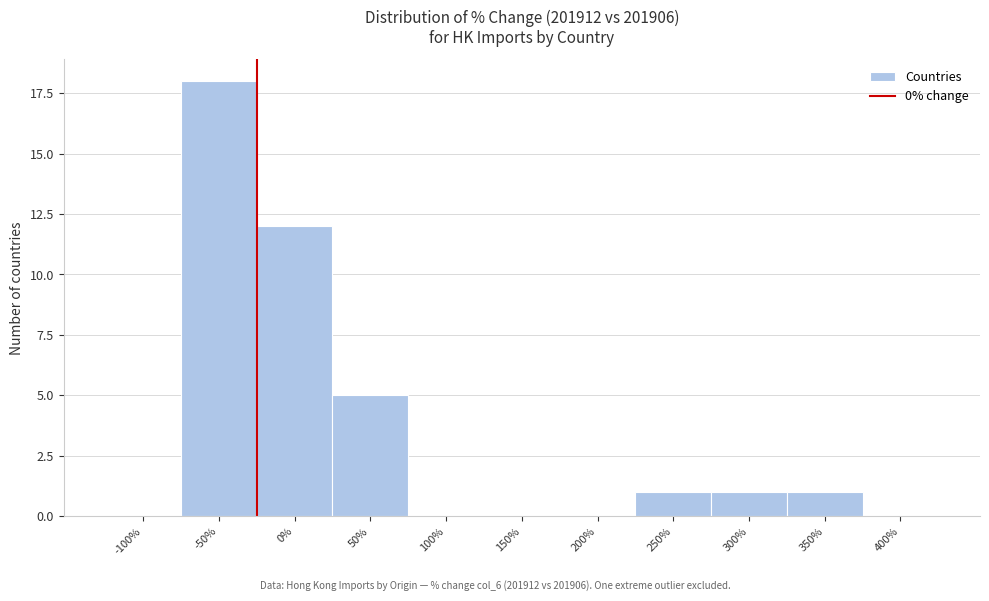

Reading left to right, transcribe all the data shown in this chart.

-100%=0	-50%=18	0%=12	50%=5	100%=0	150%=0	200%=0	250%=1	300%=1	350%=1	400%=0